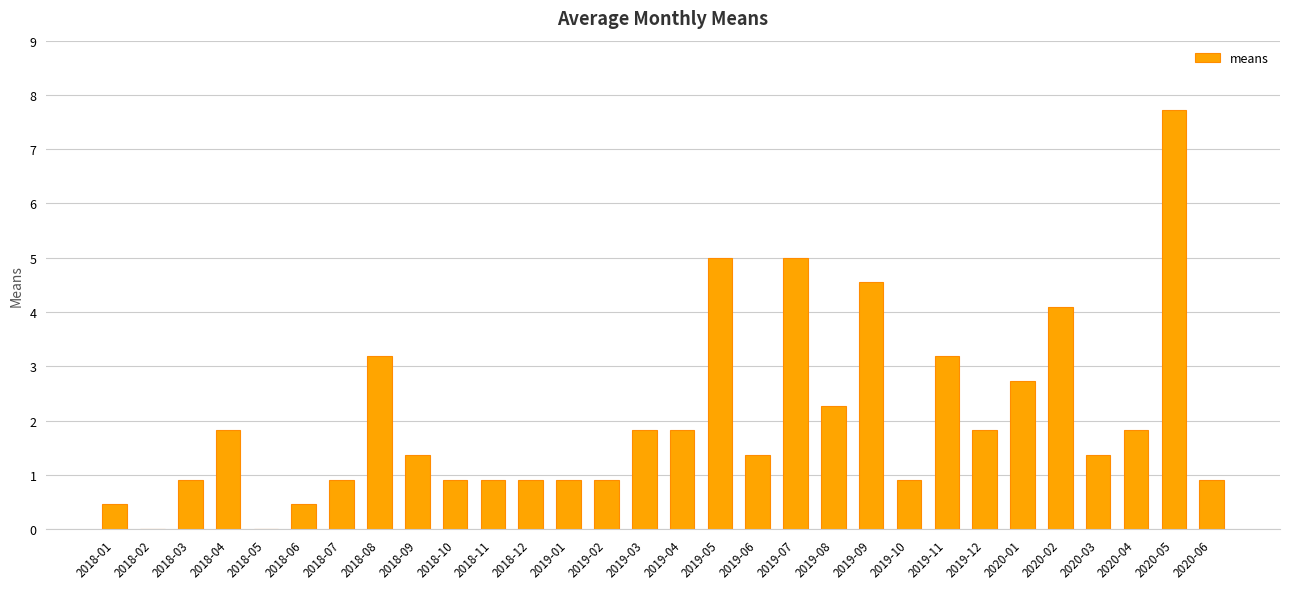

Is it true that the value at 2019-01 is 0.9?

True